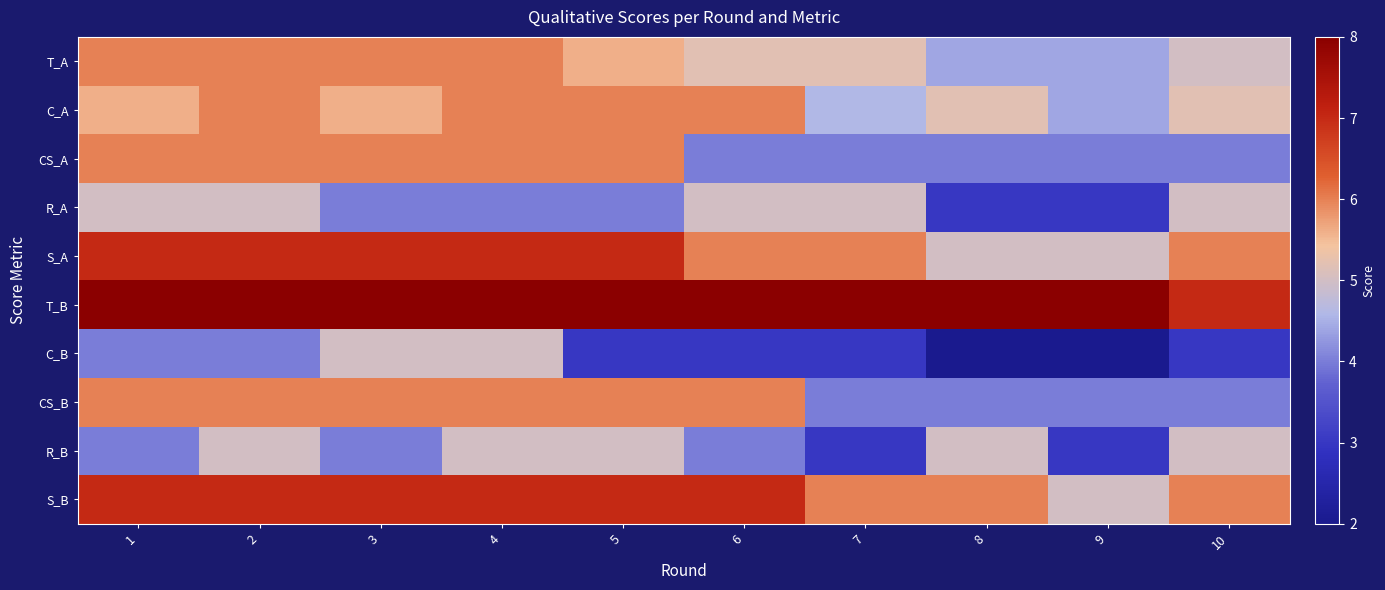

Which label corresponds to the smallest value in the chart?

8